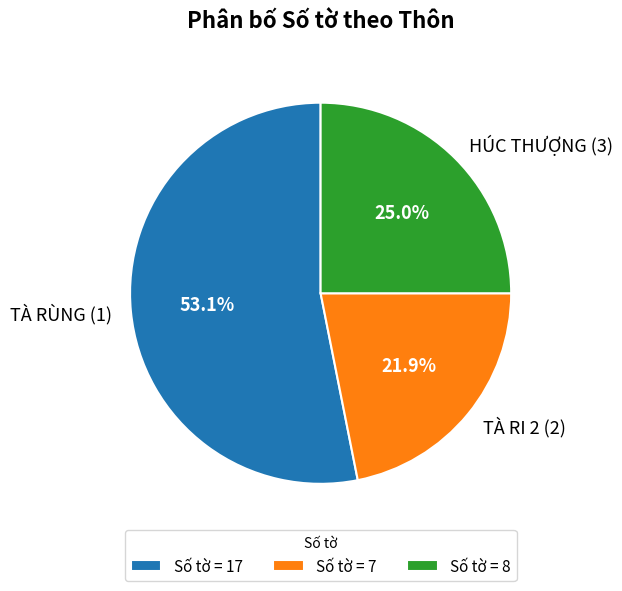

What is the ratio of the value at HÚC THƯỢNG (3) to the value at TÀ RÙNG (1)?

0.5